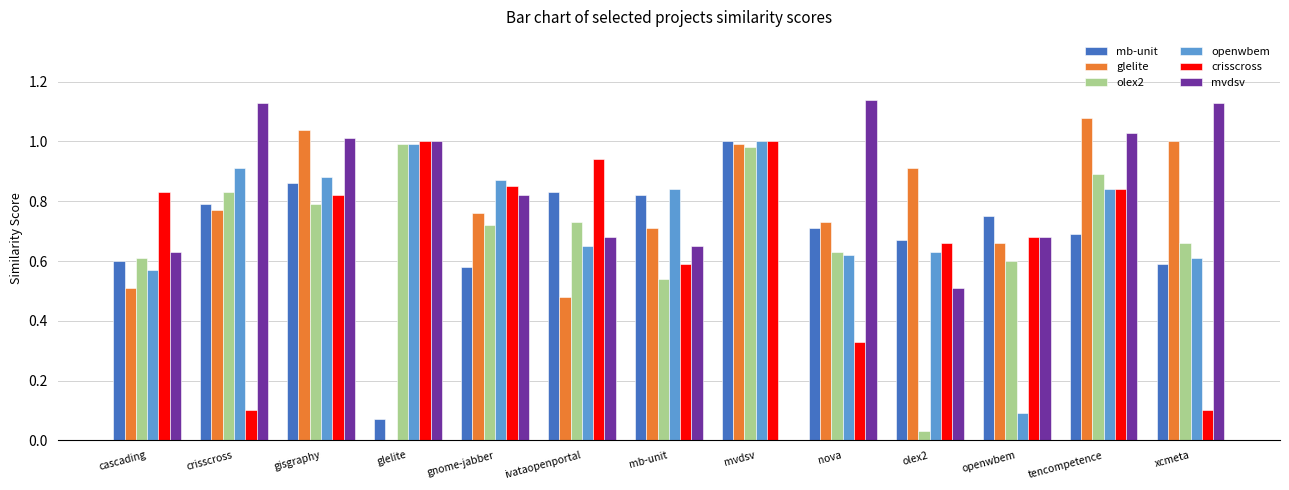

The mb-unit series shows 0.4 at xcmeta. True or false?

False